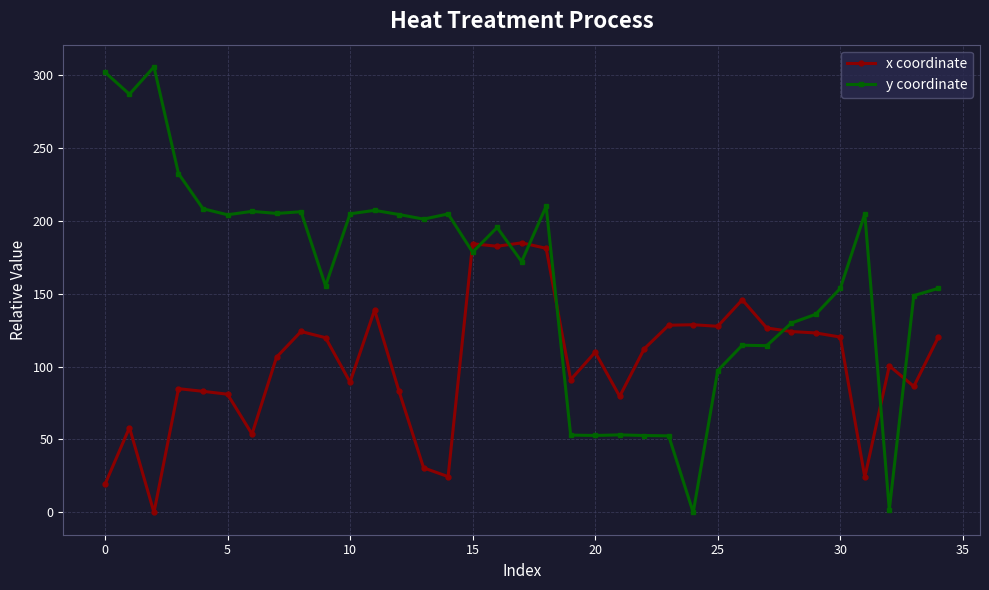

Which series ends up on top after the final intersection of x coordinate and y coordinate?

y coordinate